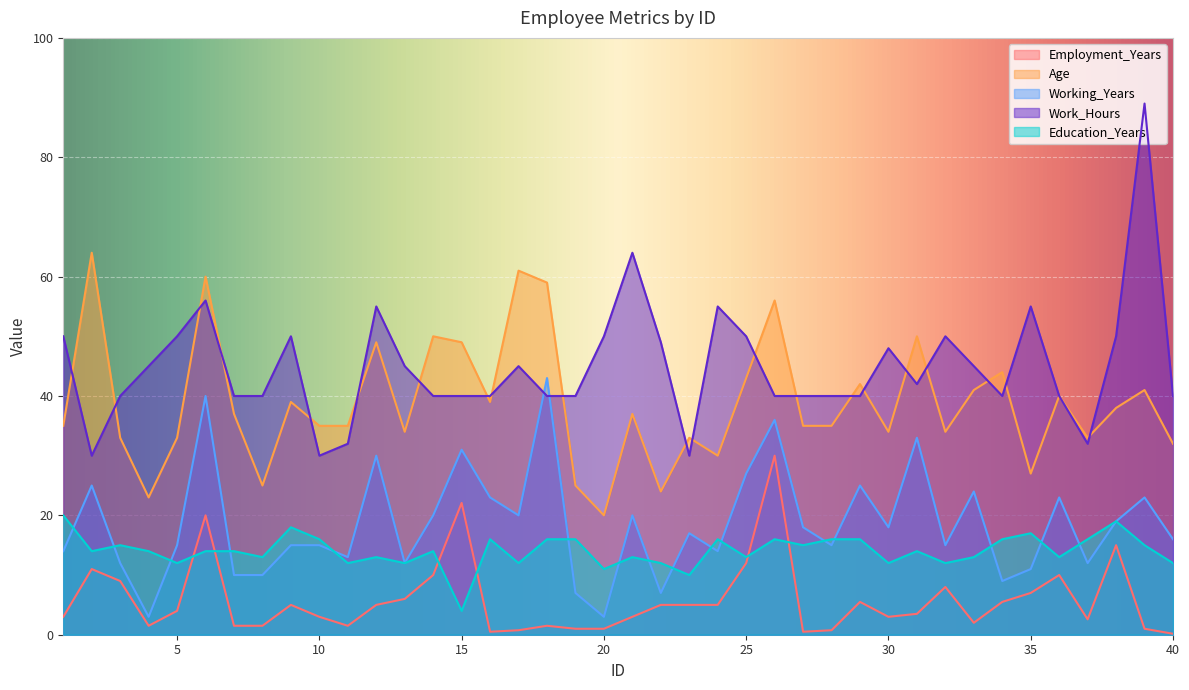

How many values in the Education_Years series exceed 14?

17